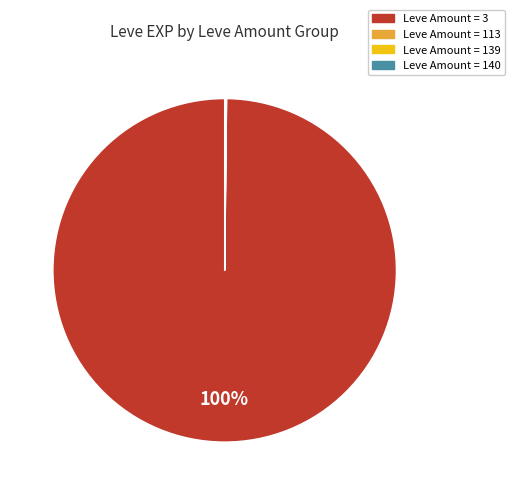

Does any single category account for the majority?

Yes